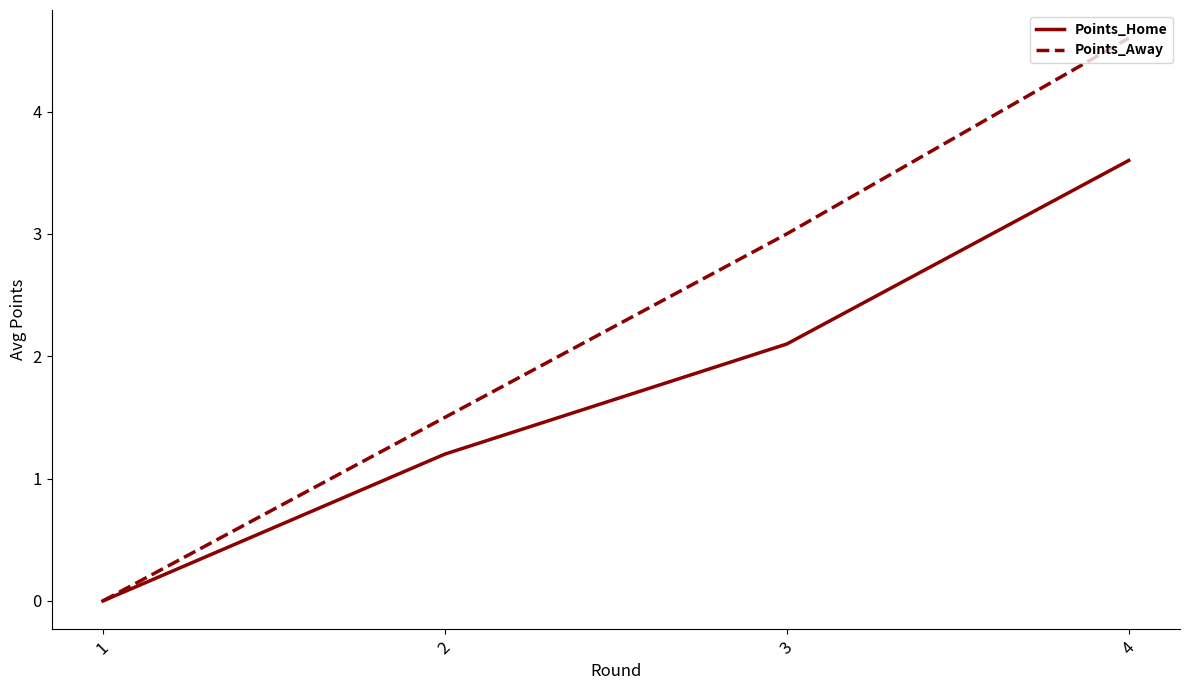

Between 1 and 2, which series saw the biggest shift?

Points_Away